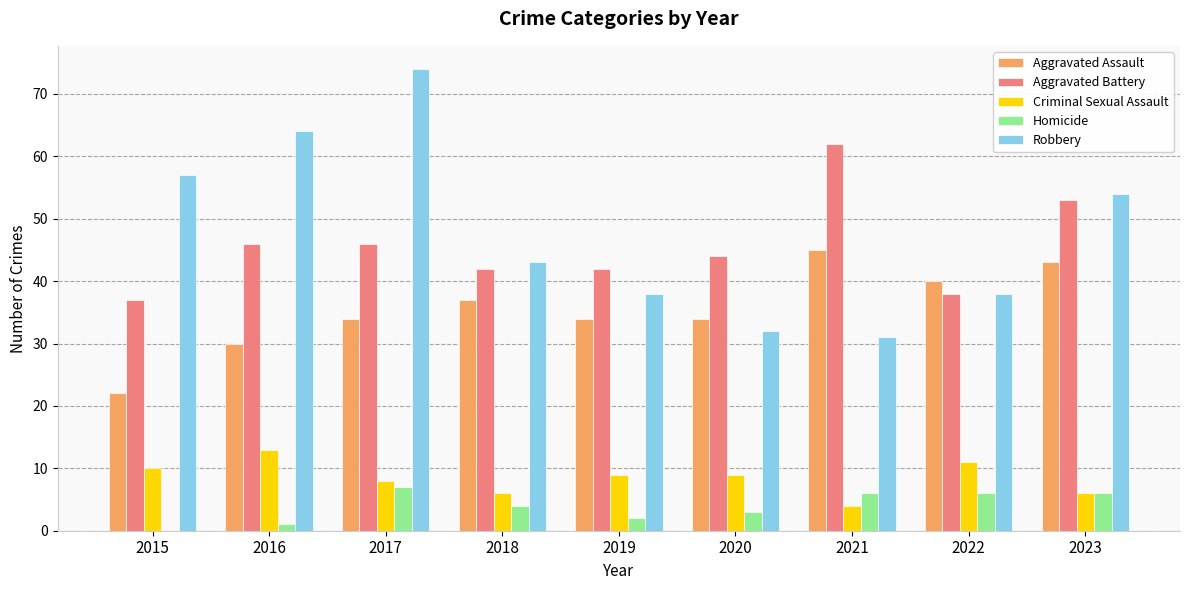

Where does the Homicide series first go above 4?

2017